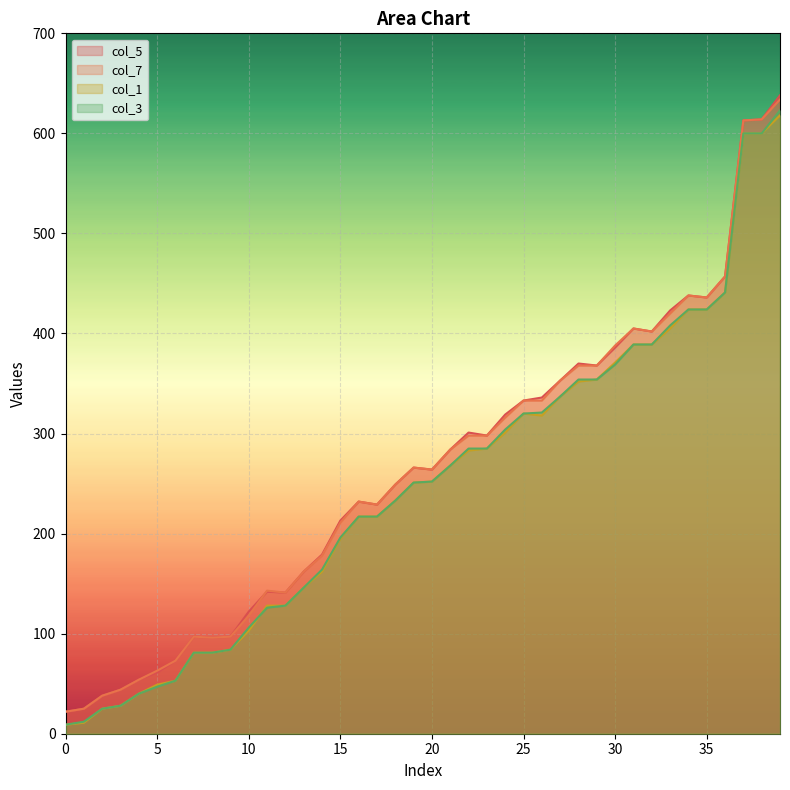

What is the difference between the col_1 values at 32 and 15?

194